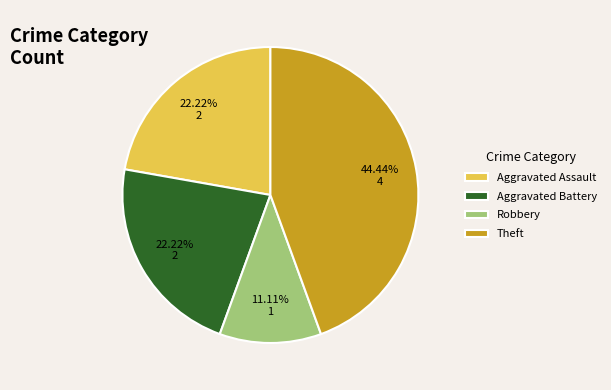

Which has a higher value, Theft or Robbery?

Theft